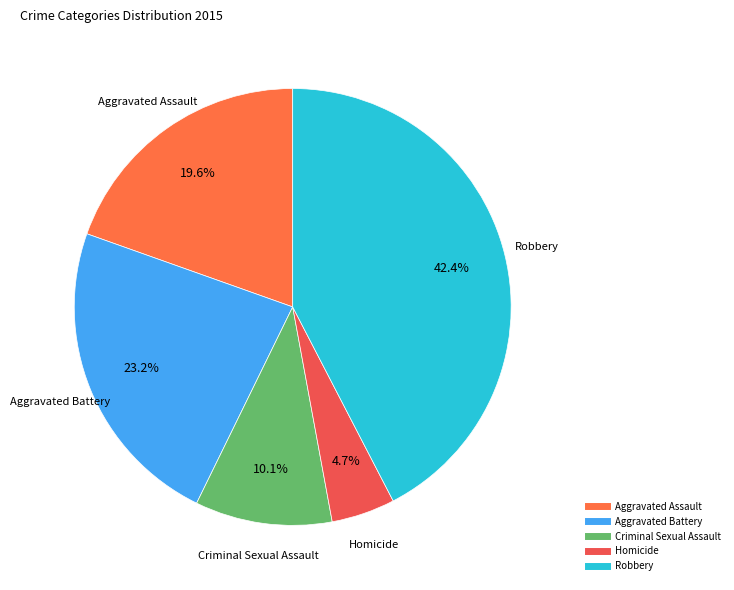

How many slices are in this pie chart?

5